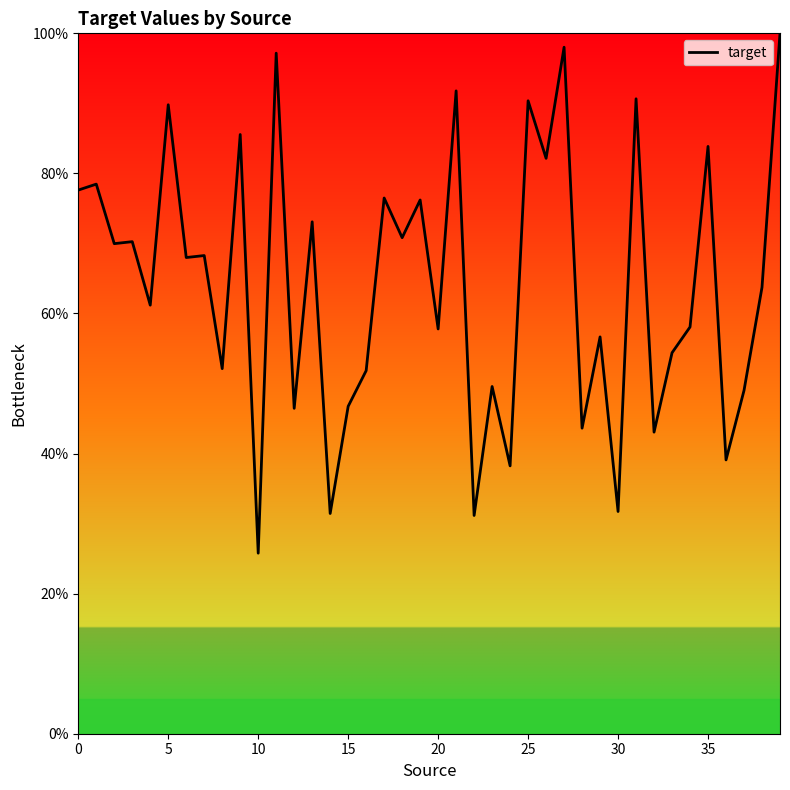

What is the greatest value displayed?

100.0